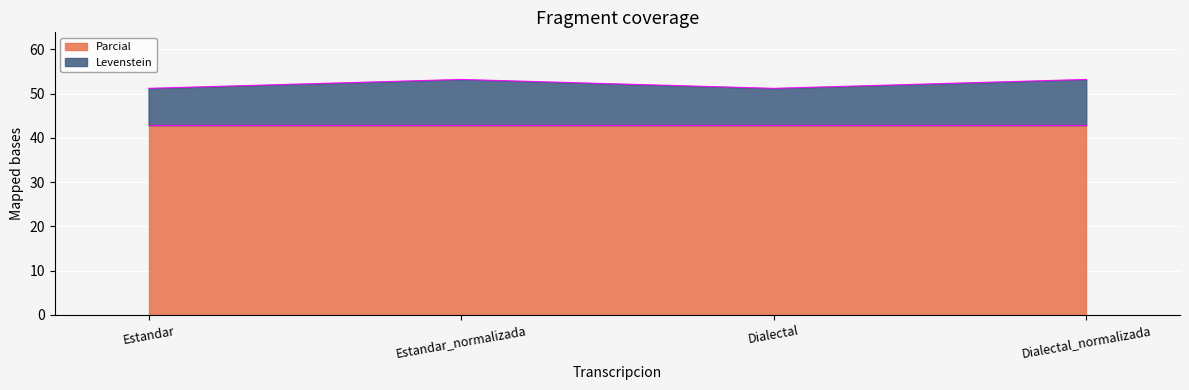

At which label does the data first exceed 53?

Estandar_normalizada